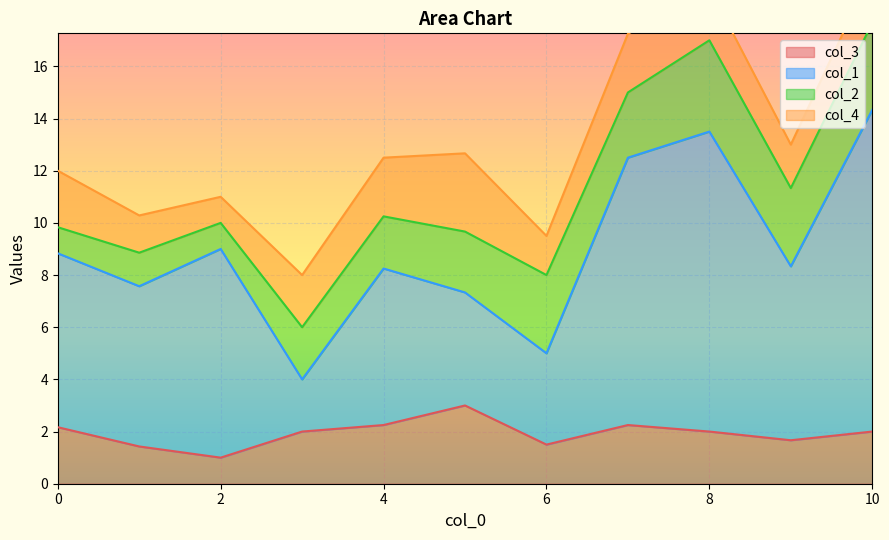

What is the minimum value for col_3?

1.0